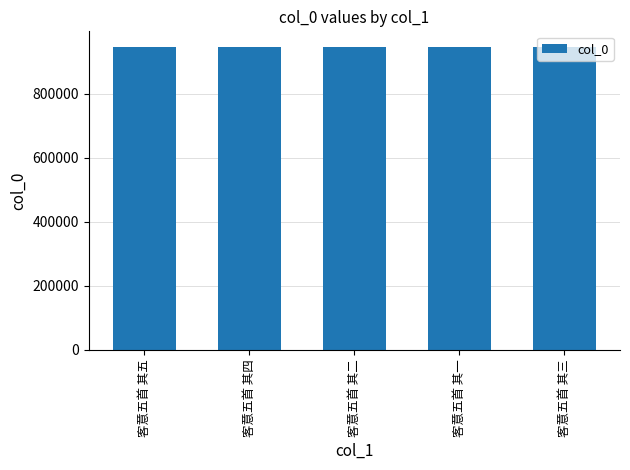

What is the sum of the values at 客意五首 其五 and 客意五首 其二?

1893577